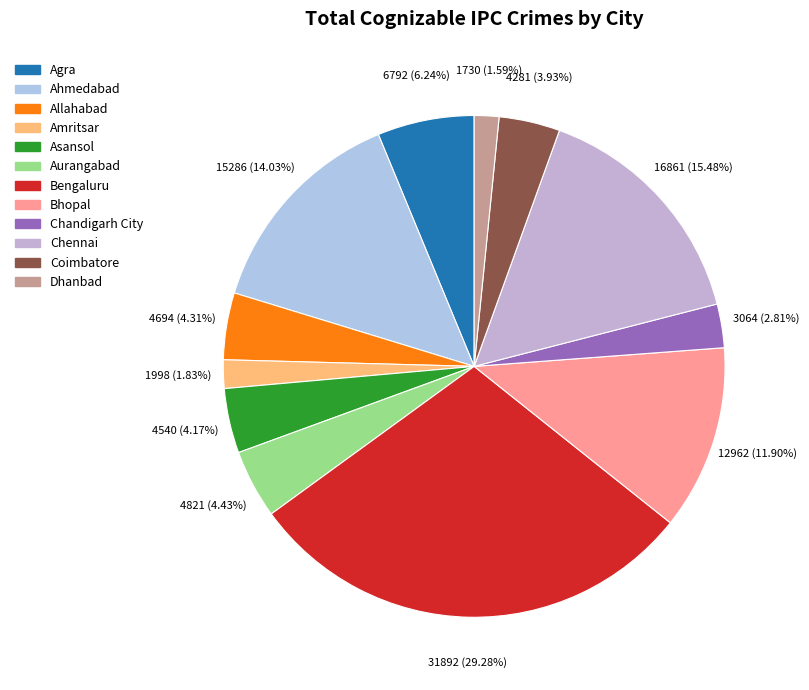

Approximately how many times larger is the value at Ahmedabad compared to Bengaluru?

0.5